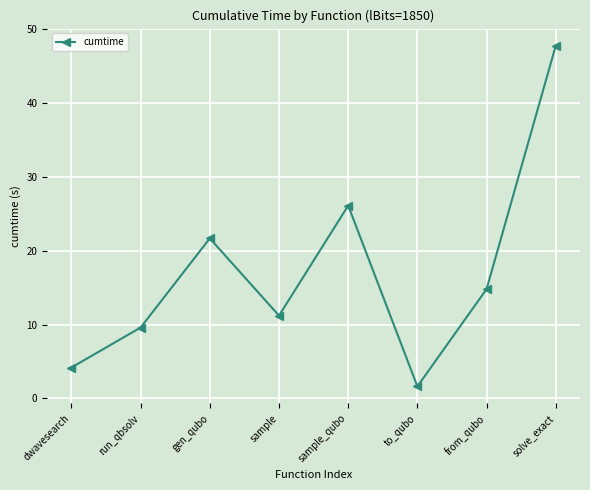

Where is the first local maximum?

gen_qubo